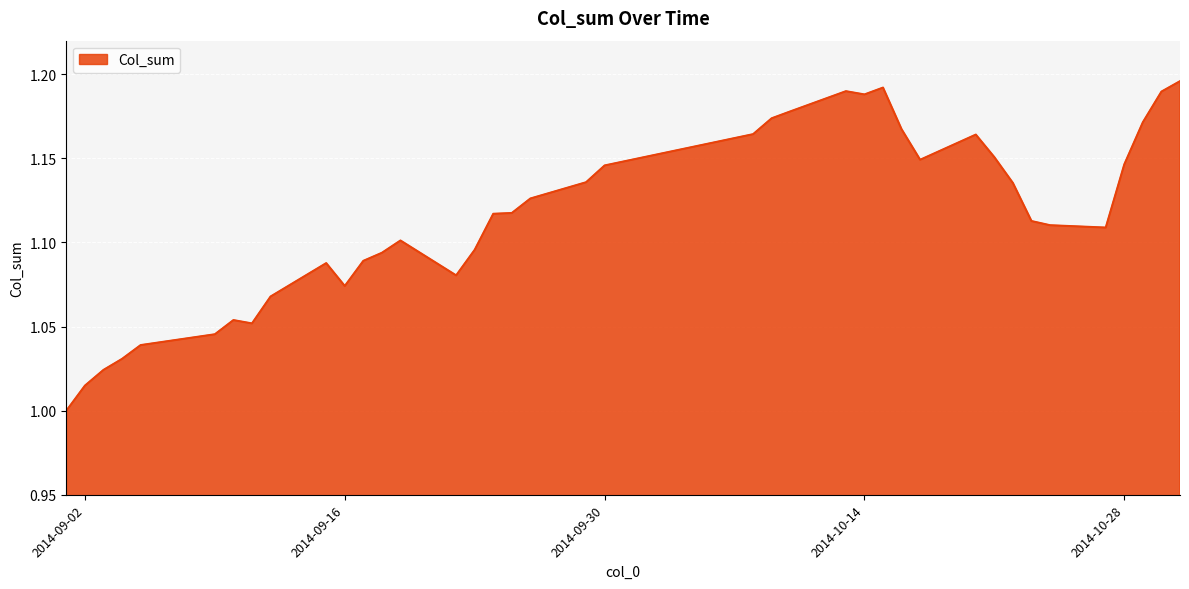

What is the minimum value shown in the chart?

1.0